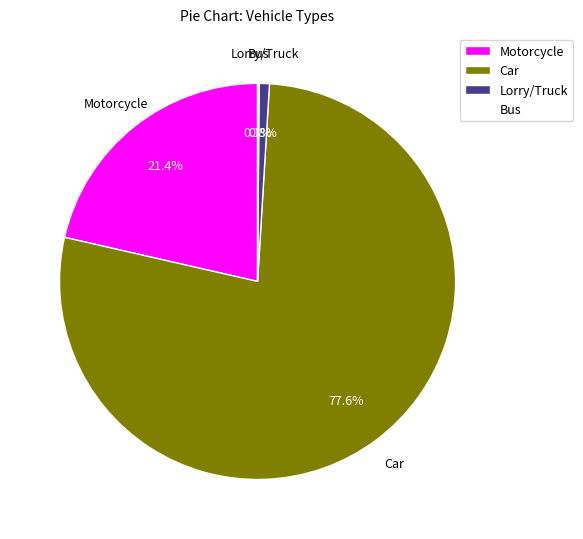

How much of the chart is everything except Lorry/Truck?

99.2%